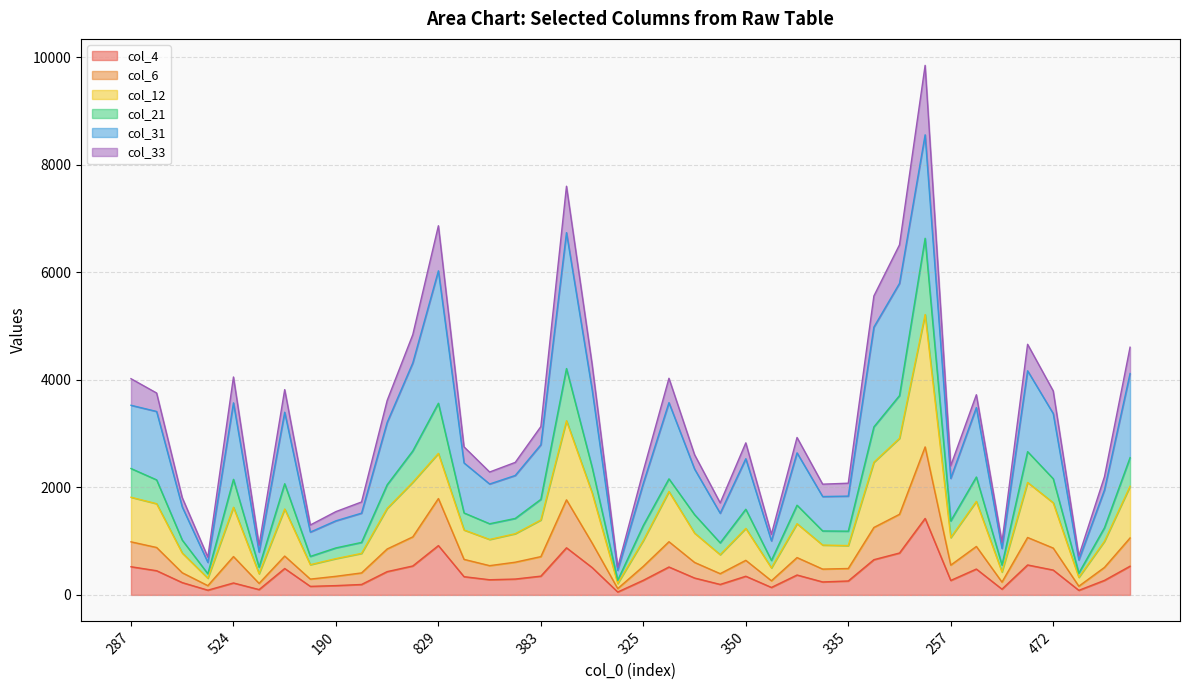

What is the label of the 38th point from the right?

214